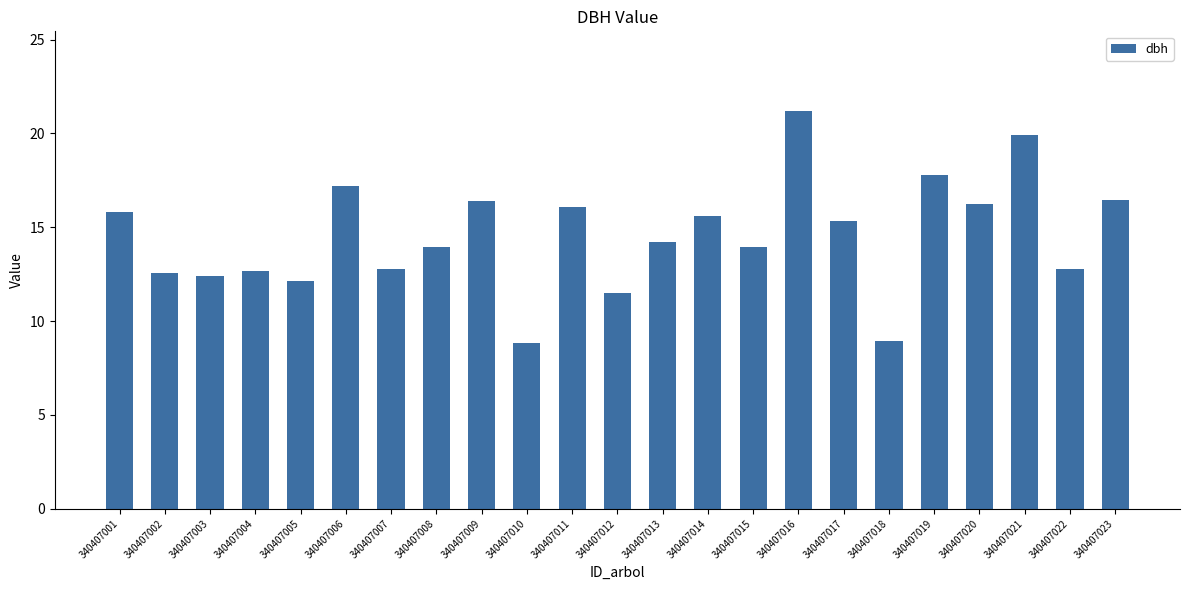

What is the sum of the values at 340407002 and 340407012?

24.1